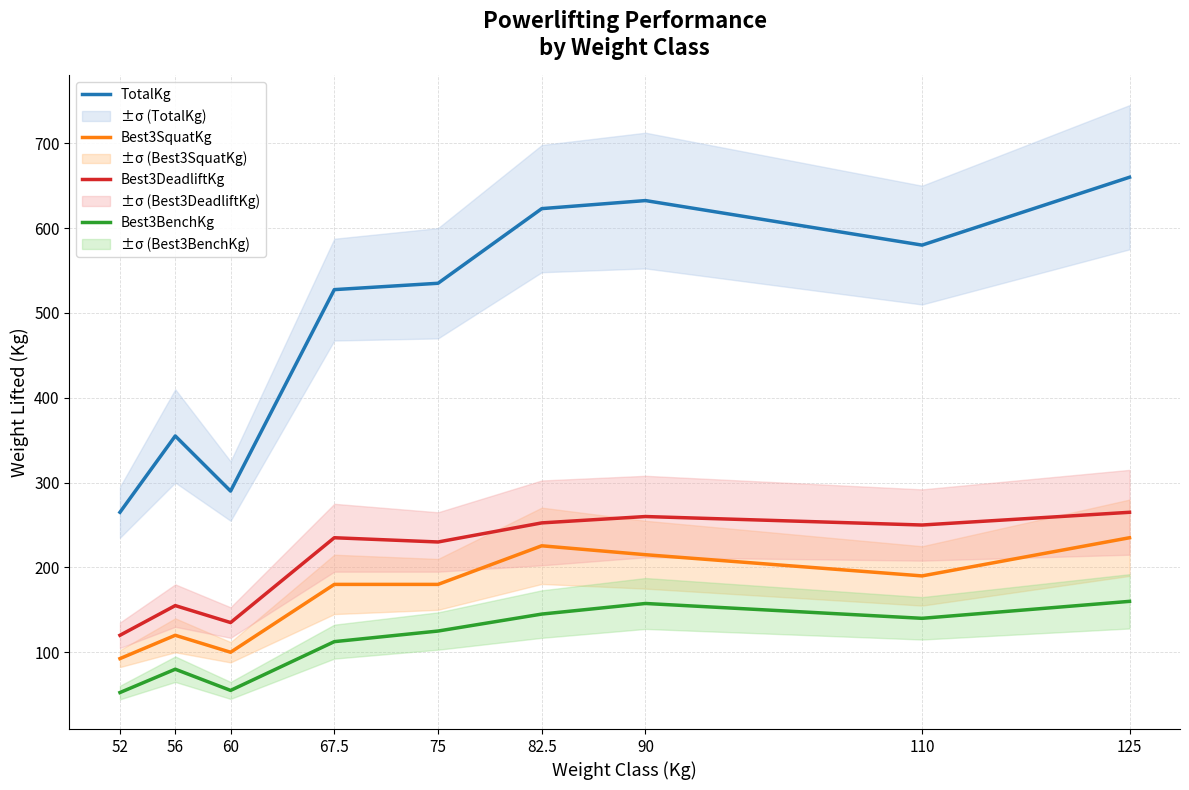

What is the average value of the Best3DeadliftKg series?

211.4